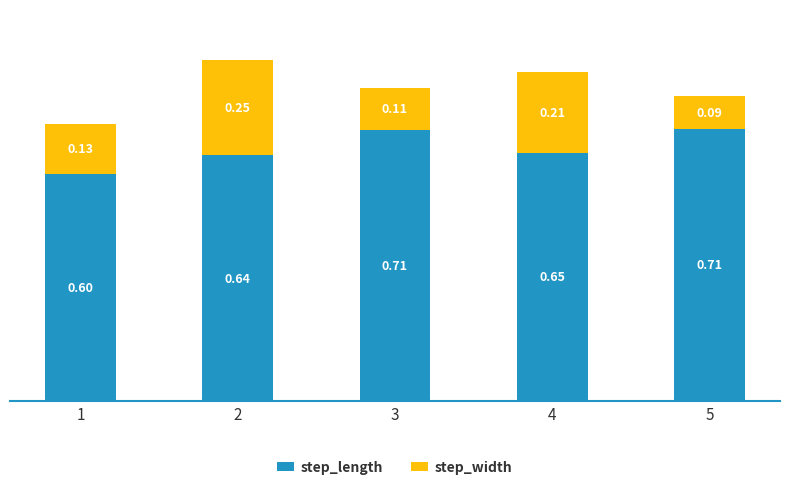

At which label is step_length closest to 0?

1